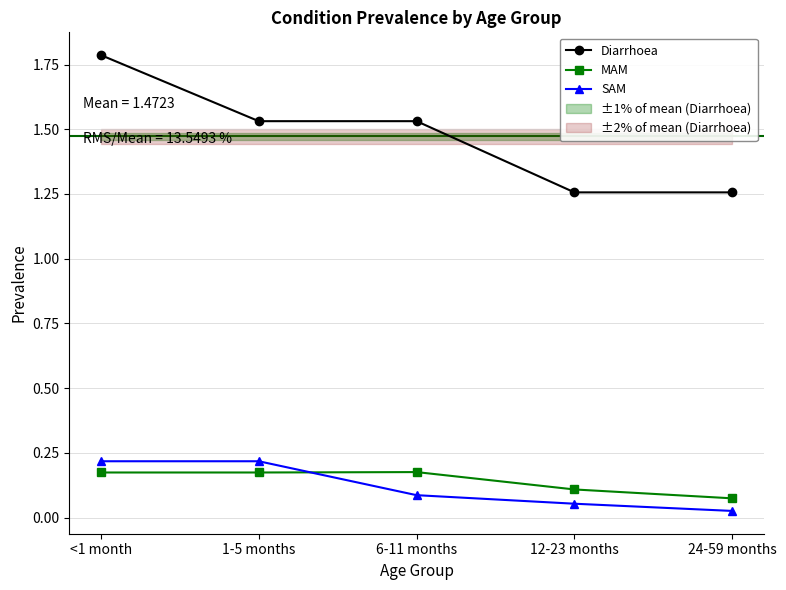

Where do SAM and MAM first cross each other?

1-5 months and 6-11 months